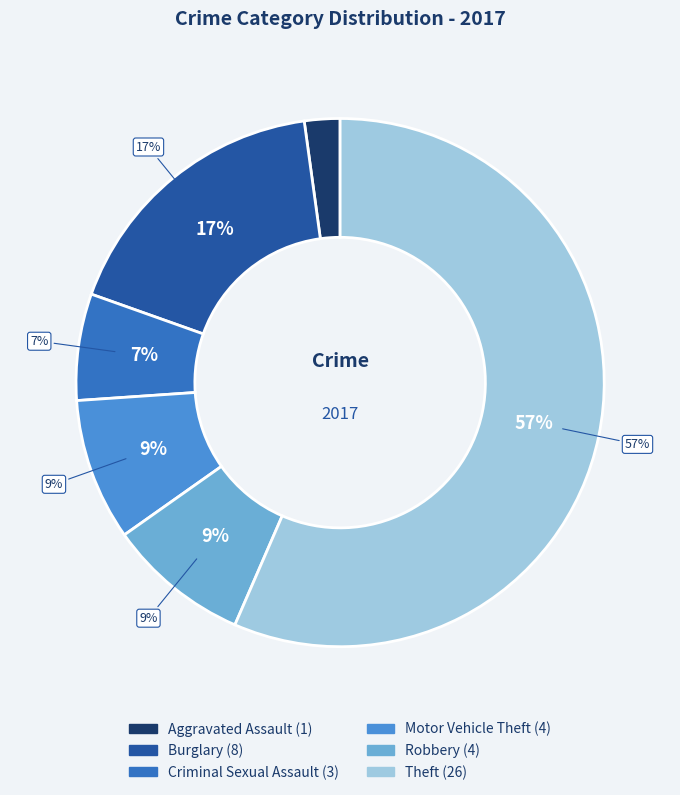

What is the largest slice in the pie chart?

Theft